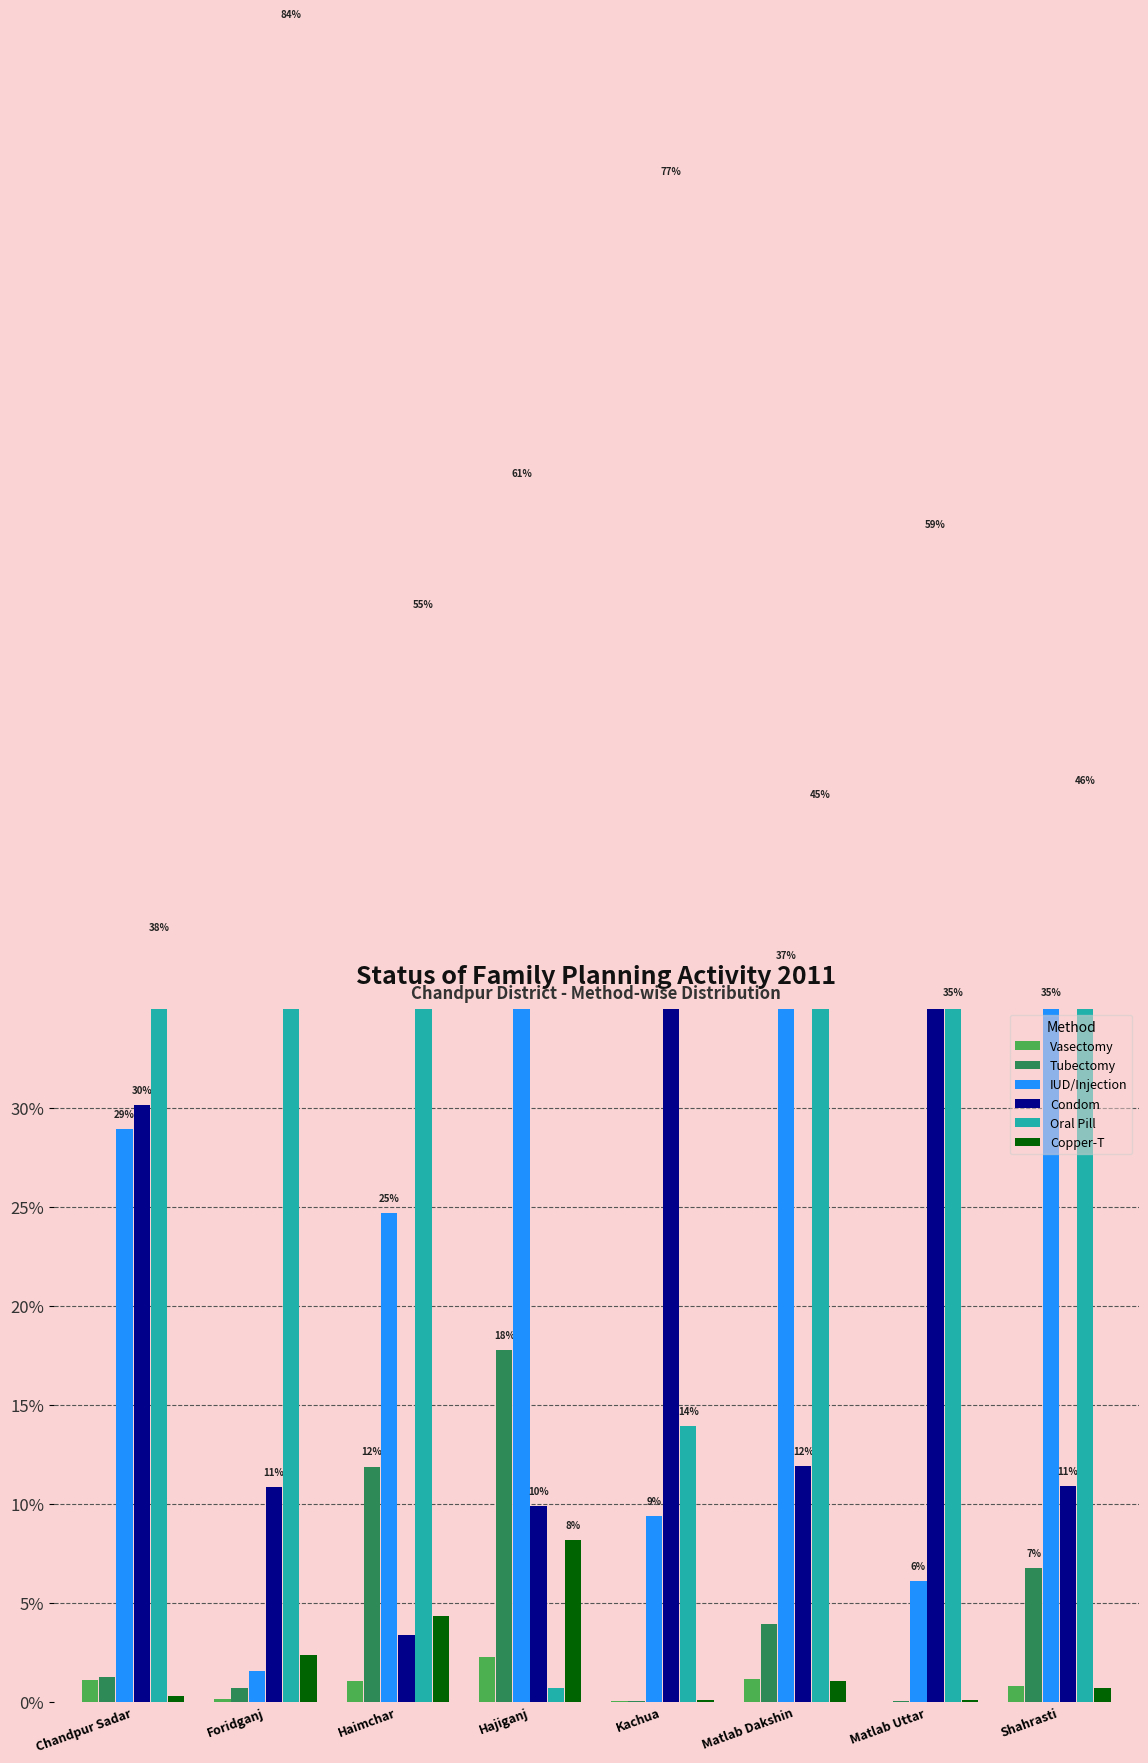

At which category does the chart reach its minimum across all series?

Matlab Uttar